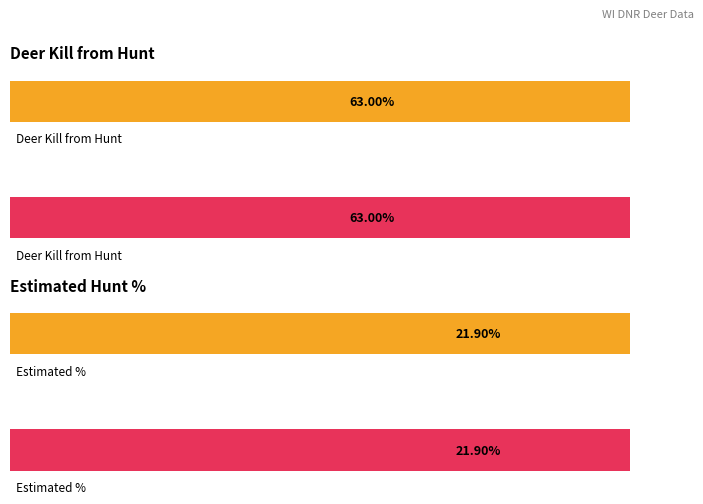

The Average utilization series shows 1.1 at 0.4. True or false?

False